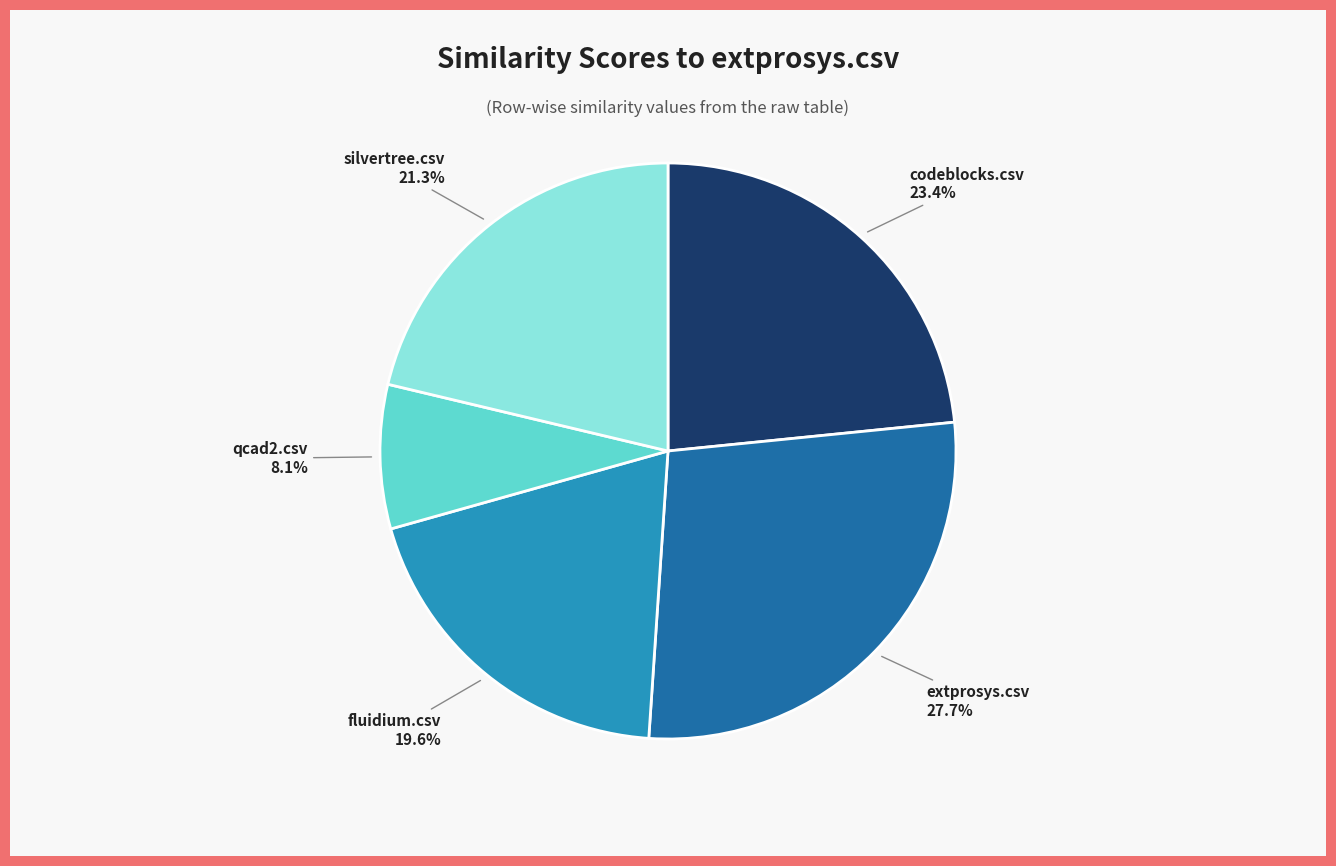

Is there any slice that represents more than half of the pie?

No